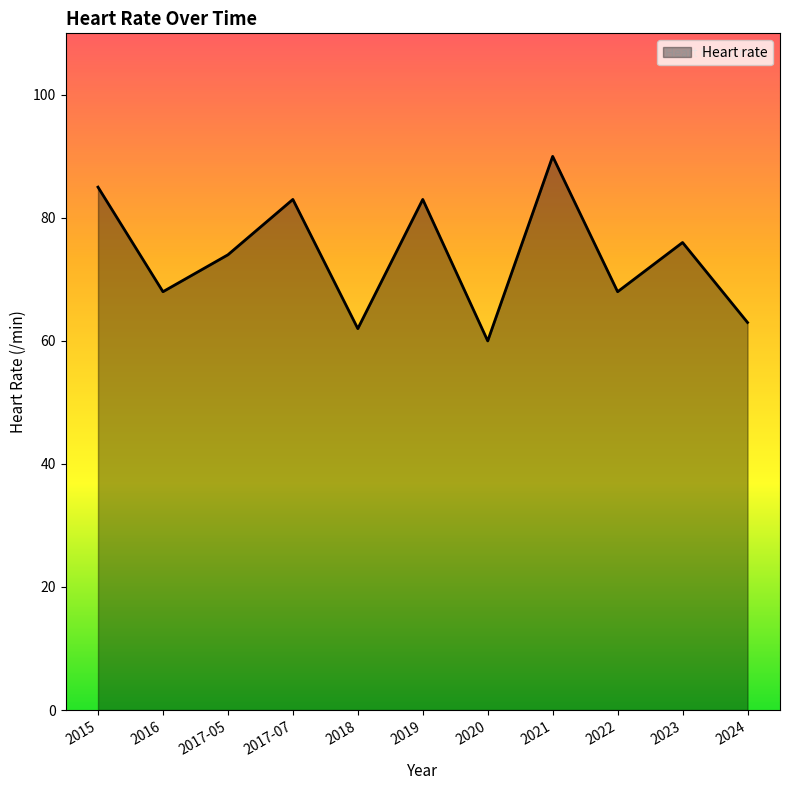

At which category does the chart reach its minimum across all series?

2020